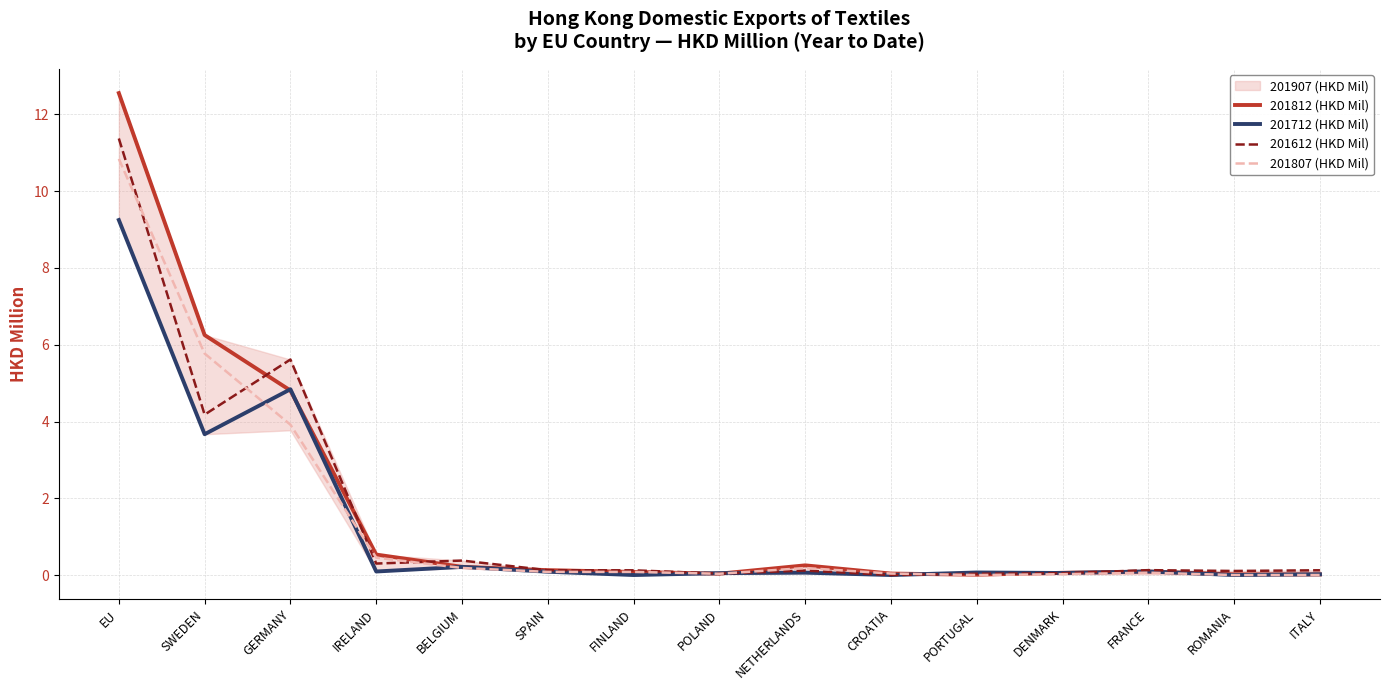

Rank the categories by 201712 (HKD Mil) value from lowest to highest.

FINLAND, CROATIA, ROMANIA, ITALY, POLAND, DENMARK, NETHERLANDS, PORTUGAL, SPAIN, IRELAND, FRANCE, BELGIUM, SWEDEN, GERMANY, EU